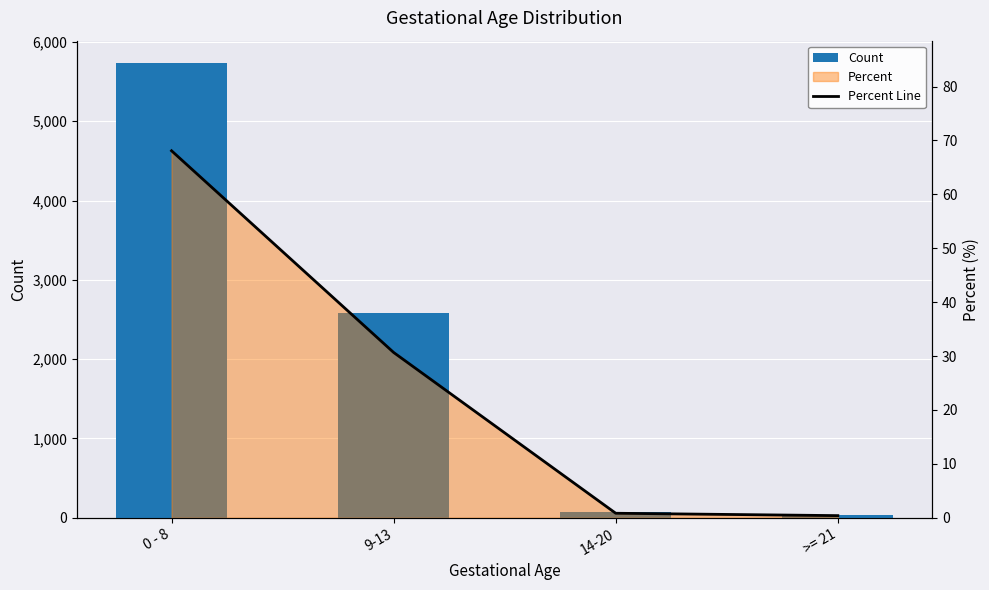

At >= 21, list the series in order from largest to smallest.

Count, Percent Line